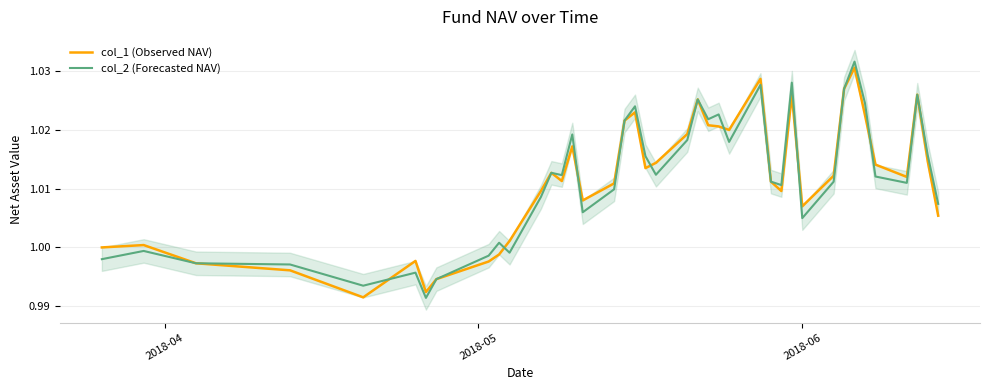

How many interior local peaks does the col_2 (Forecasted NAV) series have?

12